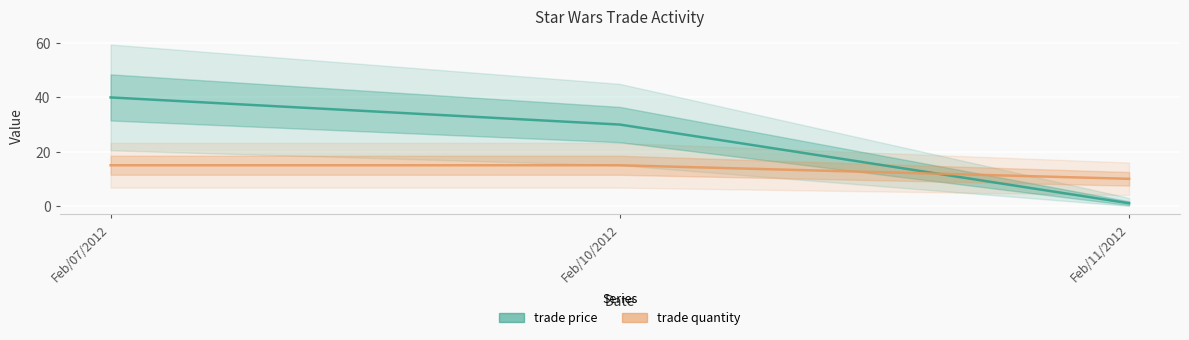

At Feb/11/2012, list the series in order from smallest to largest.

trade price, trade quantity